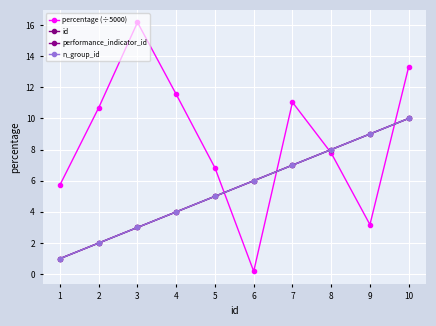

List the series in order of their peak value, lowest first.

id, performance_indicator_id, n_group_id, percentage (÷5000)